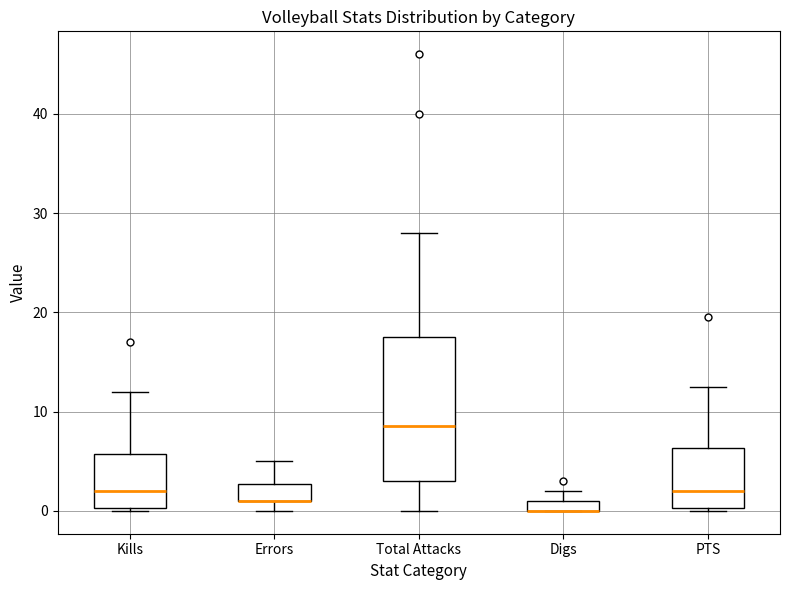

Where does the median line of the box for Kills sit on the y-axis? The values are not printed on the chart, so give them approximately, as read against the axis.

2